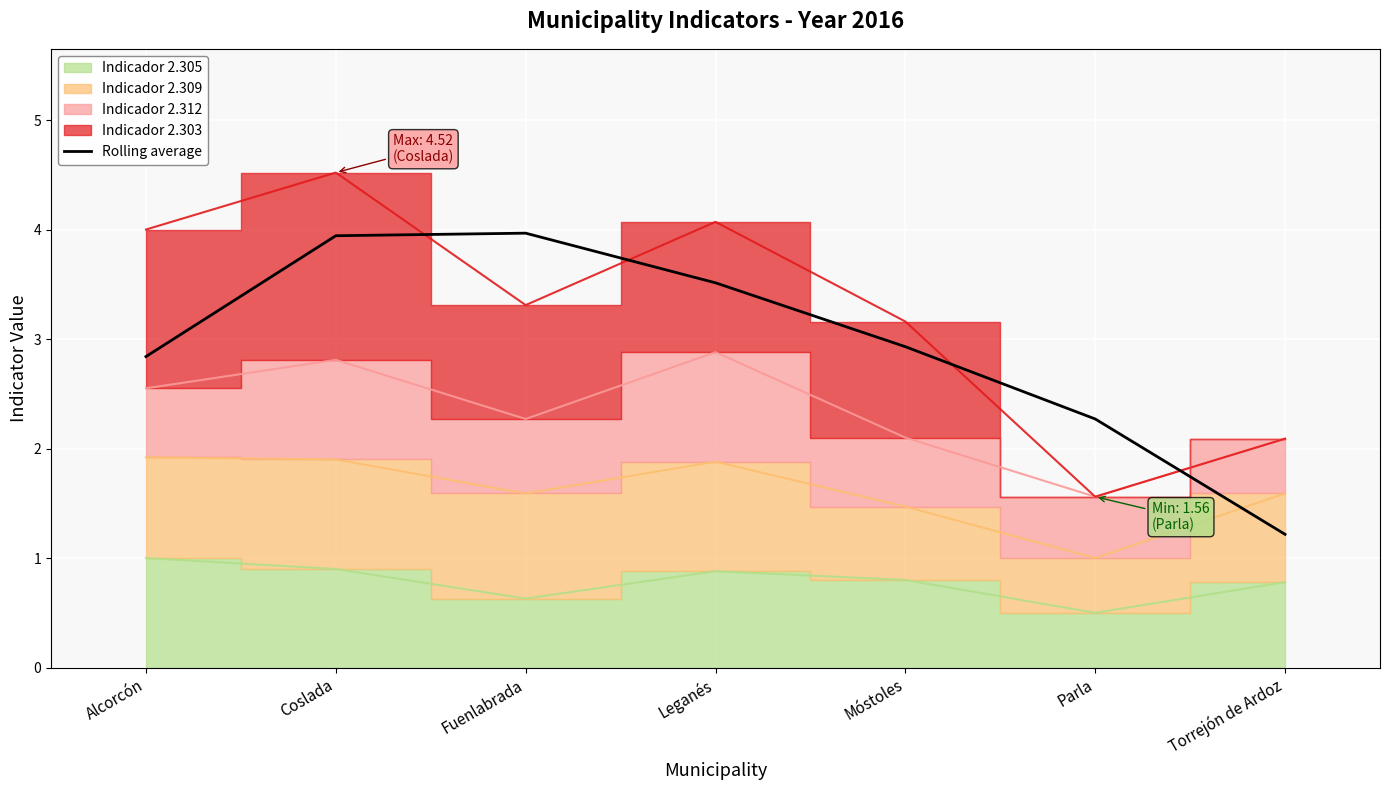

What is the maximum value for Rolling average?

4.0